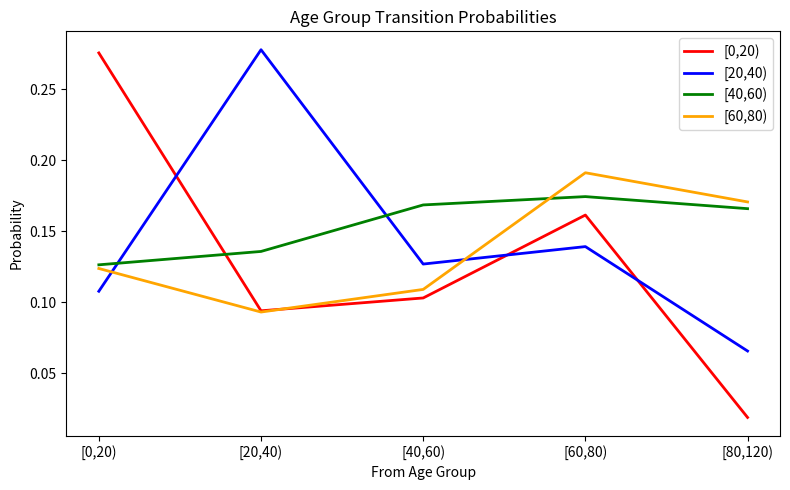

Which category has the lowest value in the [20,40) series?

[80,120)